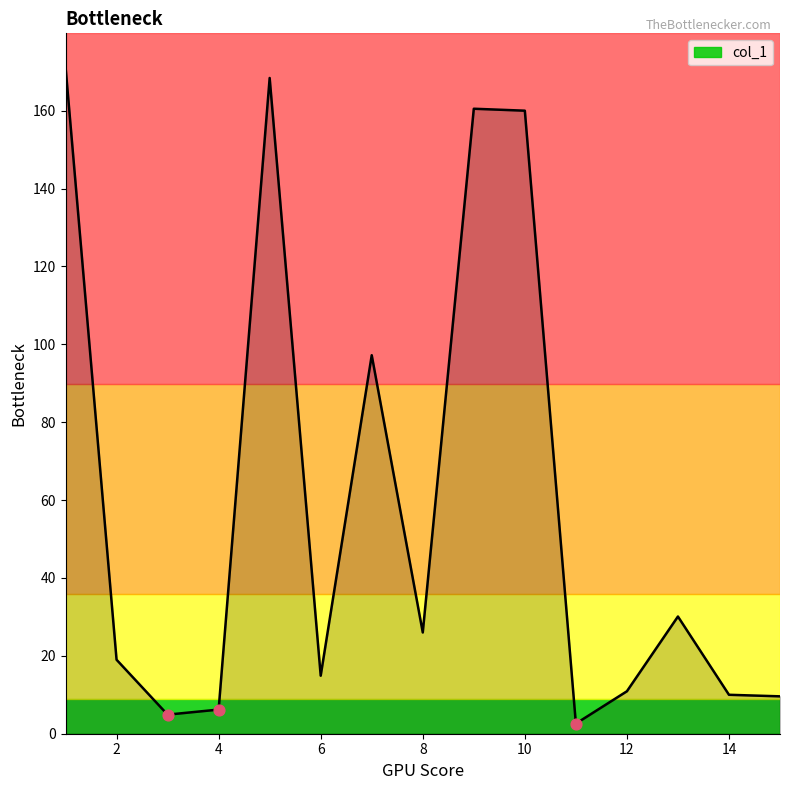

What is the greatest value displayed?

171.3